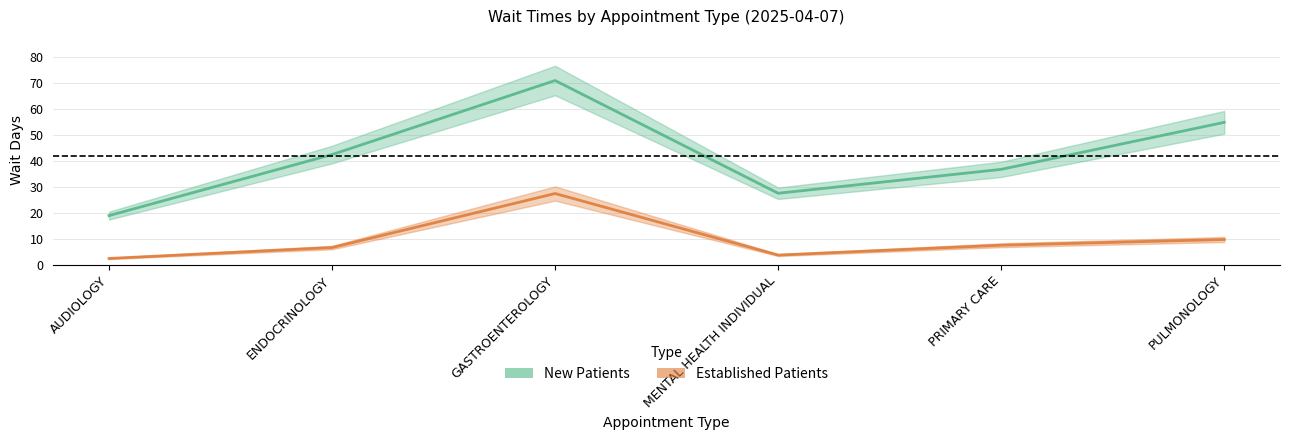

How many interior local peaks does the New Patients series have?

1